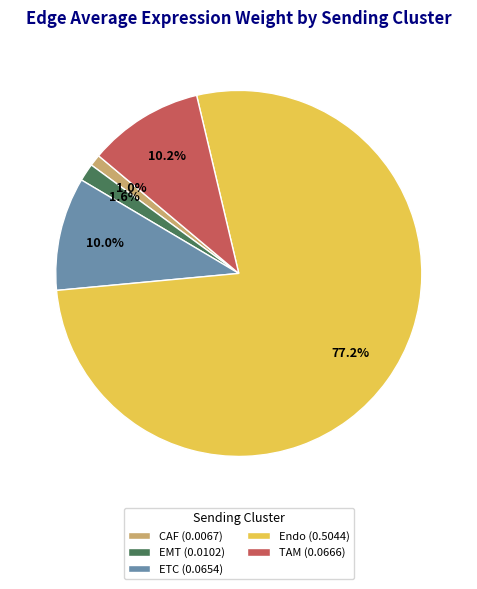

To the nearest percent, what portion does CAF represent?

1%